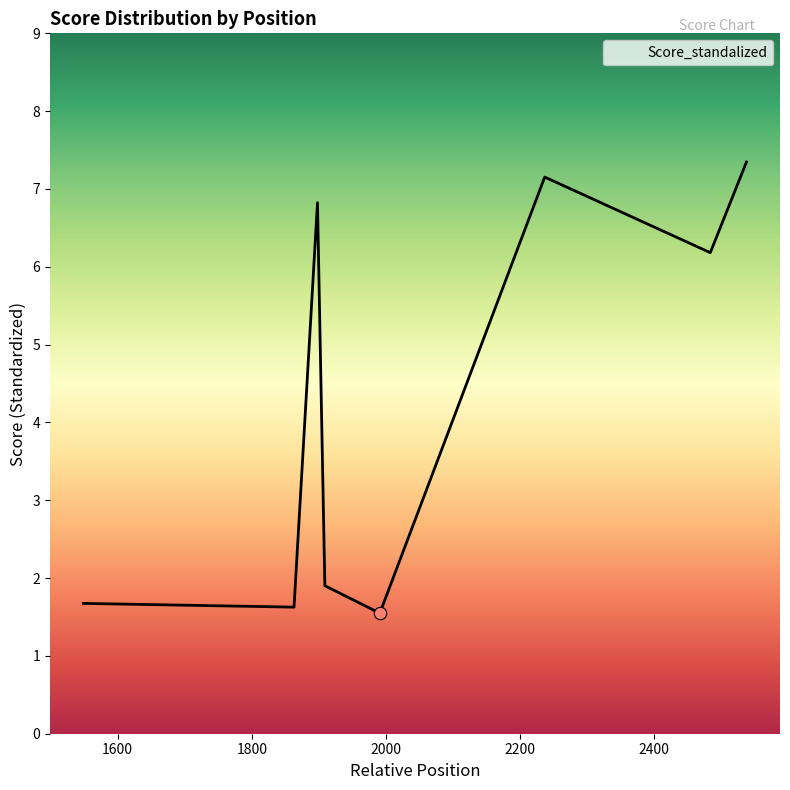

What is the smallest value displayed?

1.5